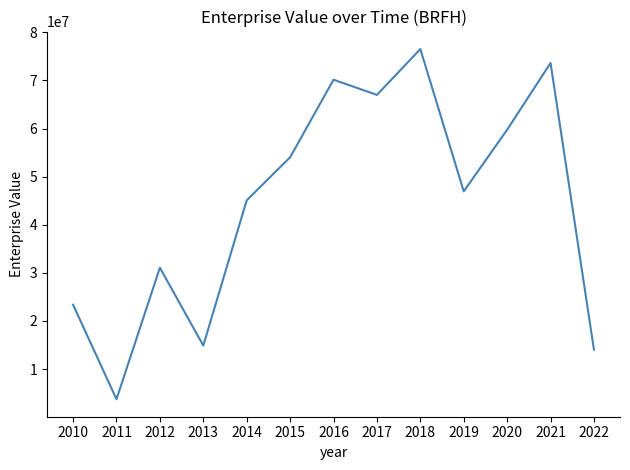

Approximately how many times larger is the value at 2013 compared to 2011?

4.0